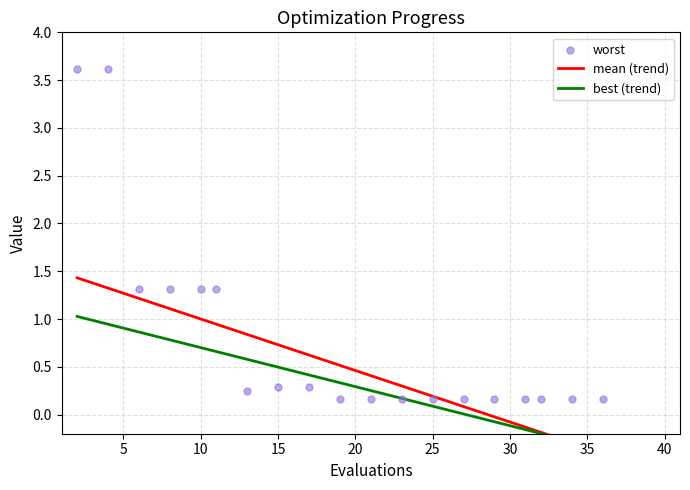

Is the value of mean at 6 greater than the value of best at 15?

Yes